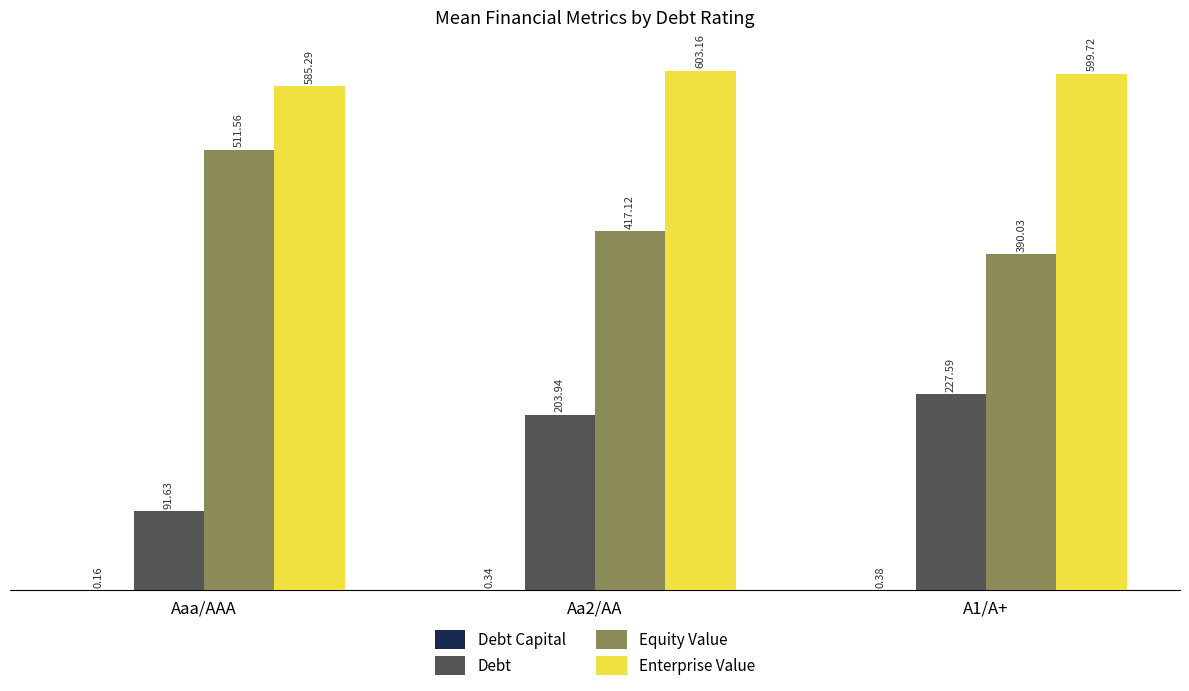

Between Aaa/AAA and Aa2/AA, which series saw the biggest shift?

Debt